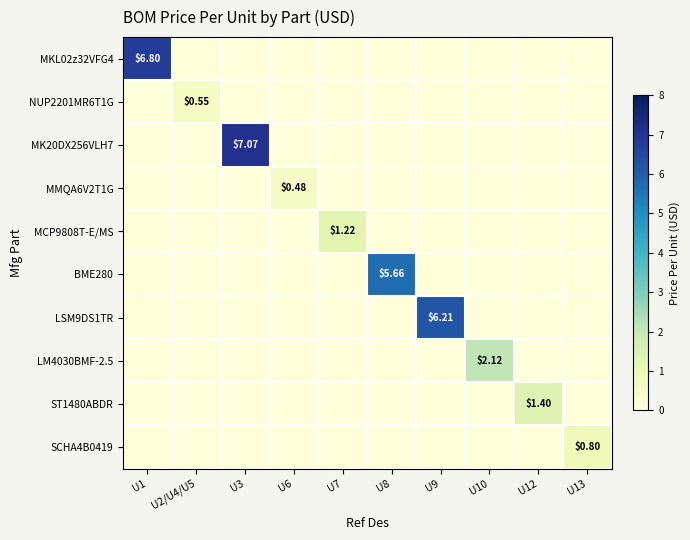

Between U10 and U2/U4/U5, which is larger?

U10